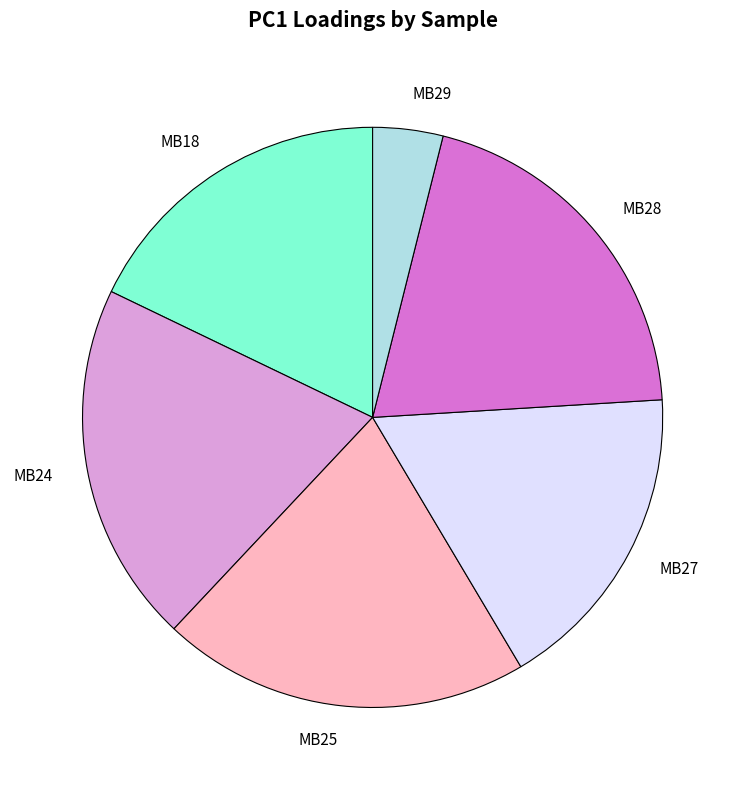

Does MB18 represent more than half of the total?

No